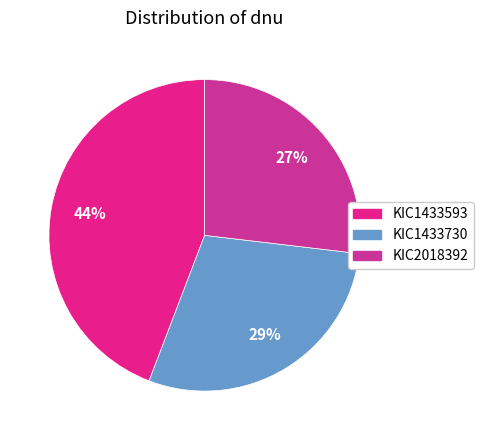

Is it true that KIC2018392 is 27% of the pie?

True